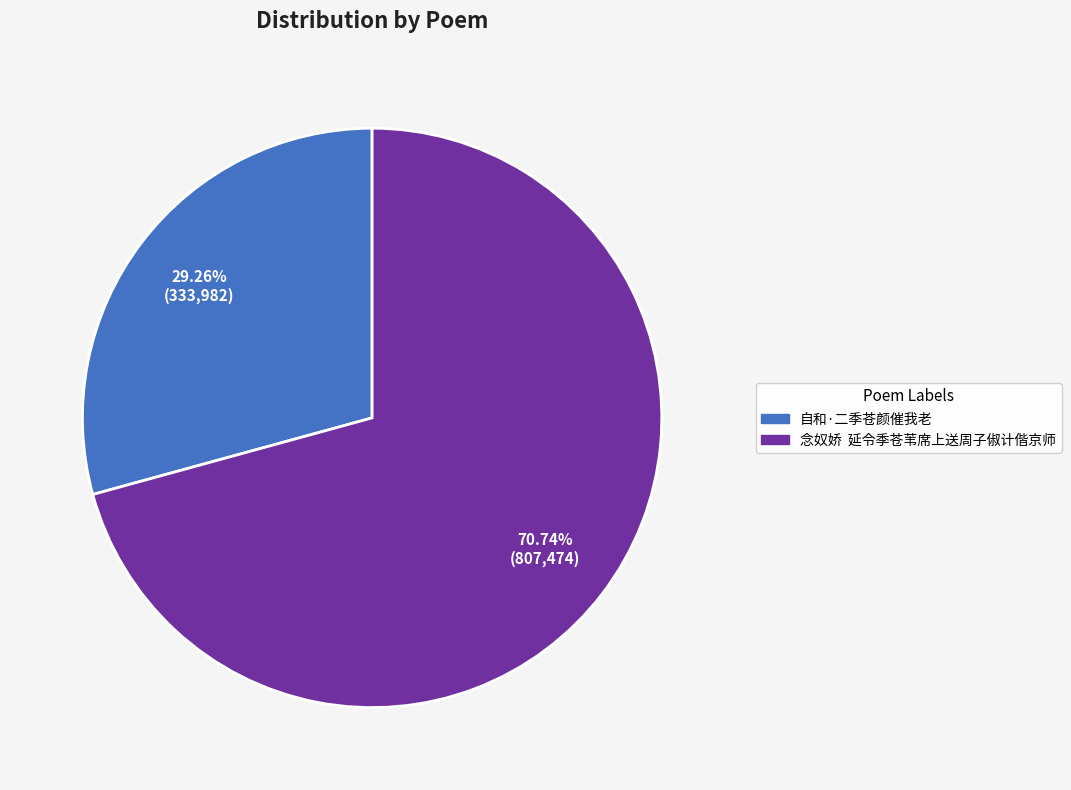

Do 念奴娇 延令季苍苇席上送周子俶计偕京师 and 自和·二季苍颜催我老 together represent more than half of the pie?

Yes